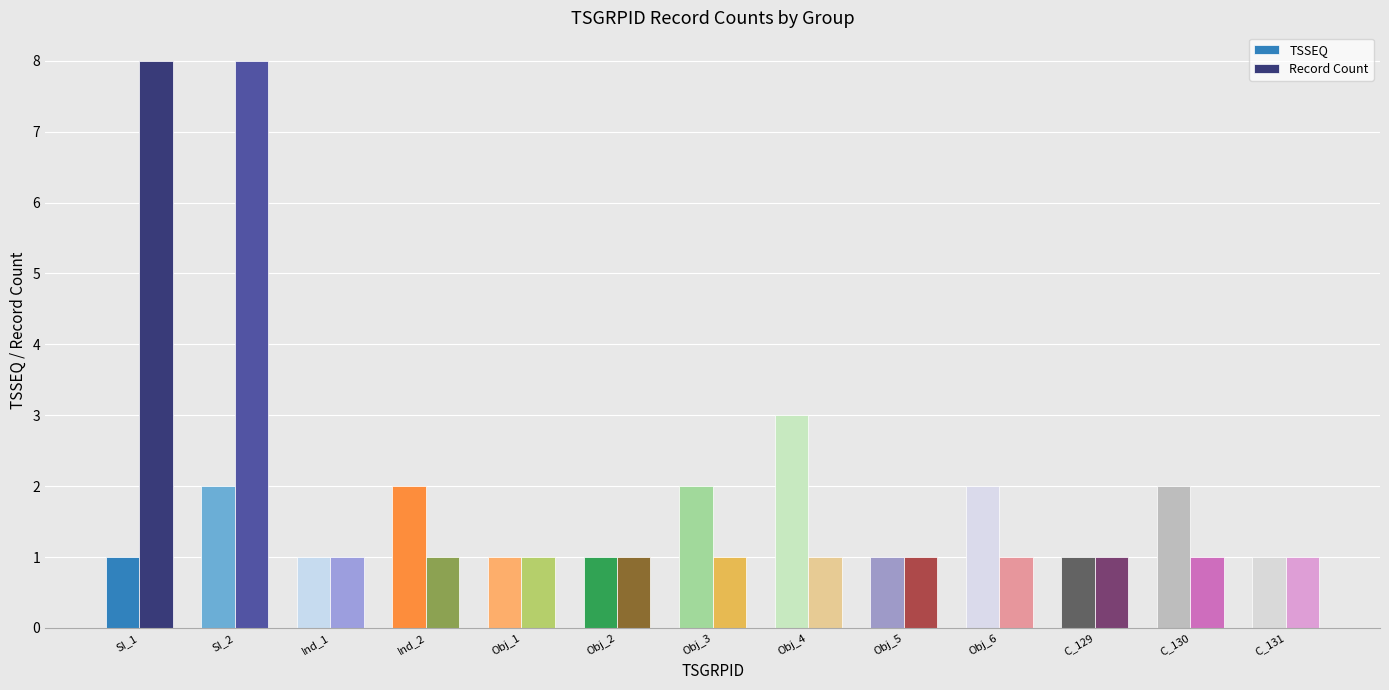

List the series in order of their peak value, lowest first.

TSSEQ, Record Count